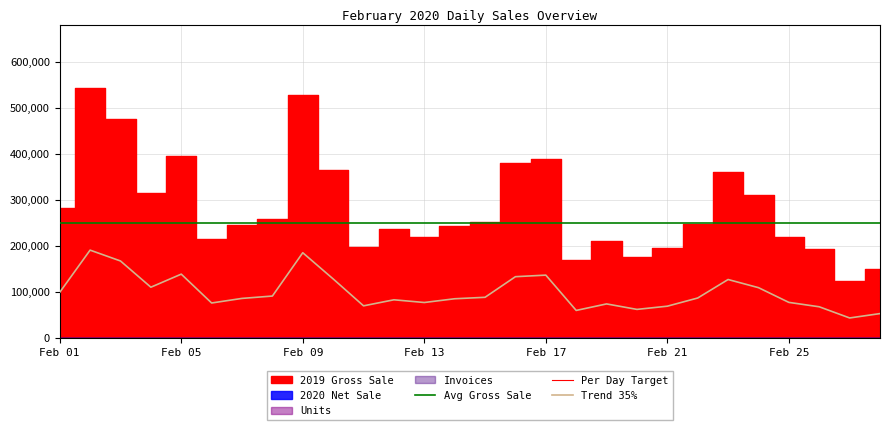

Does the chart have visible grid lines?

Yes